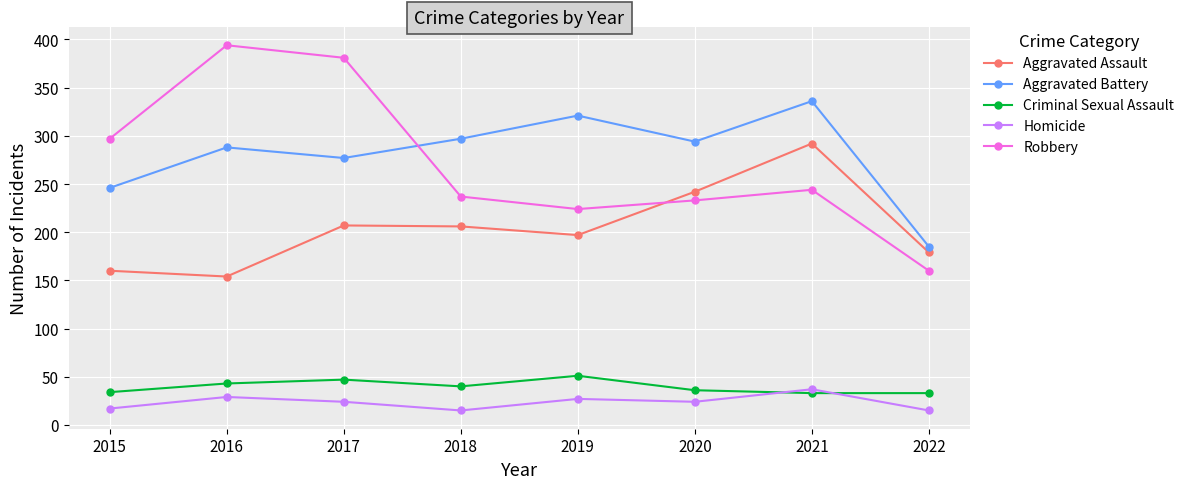

Is the value of Aggravated Assault at 2020 greater than the value of Aggravated Battery at 2017?

No